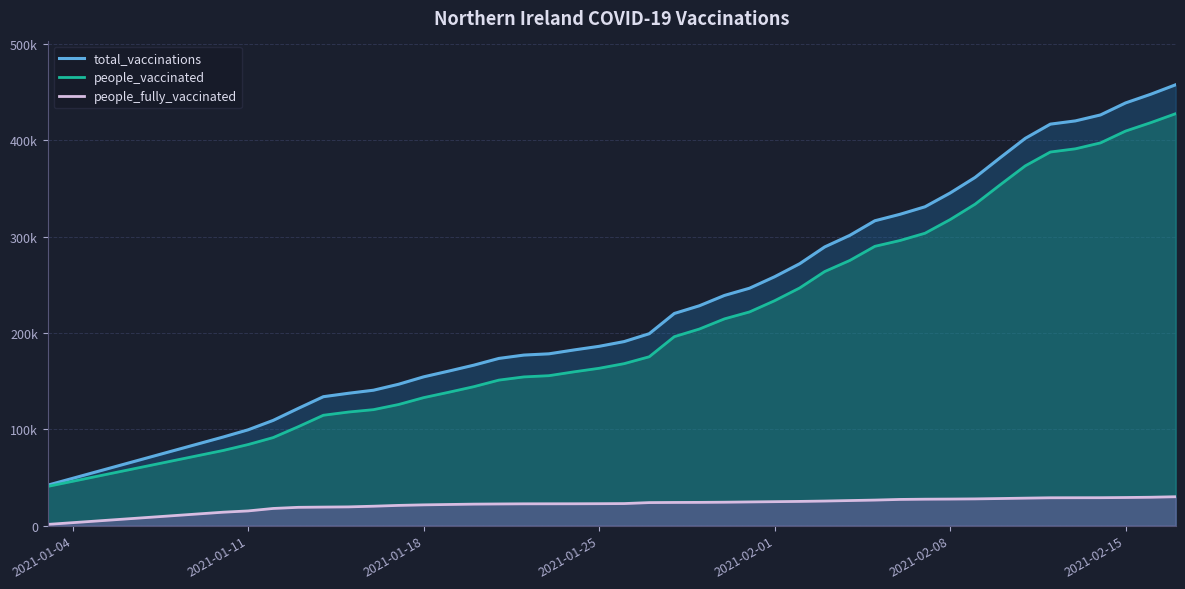

True or false: people_fully_vaccinated and total_vaccinations intersect in this chart.

False